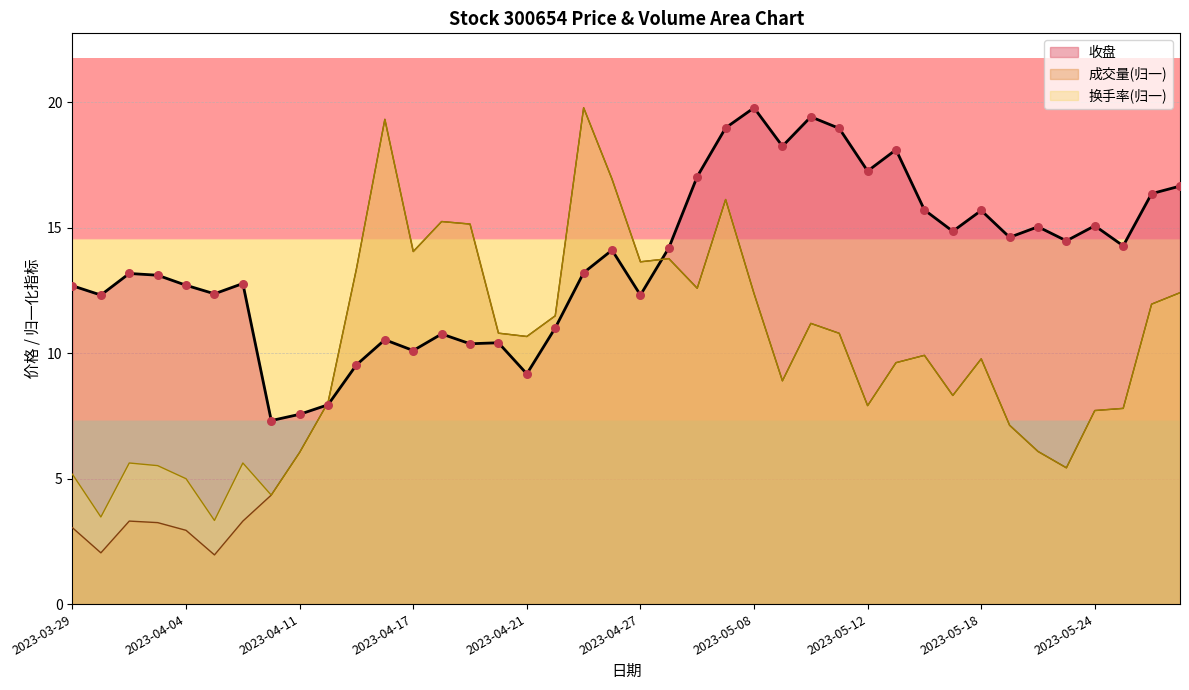

At how many categories does at least one series exceed 6?

40